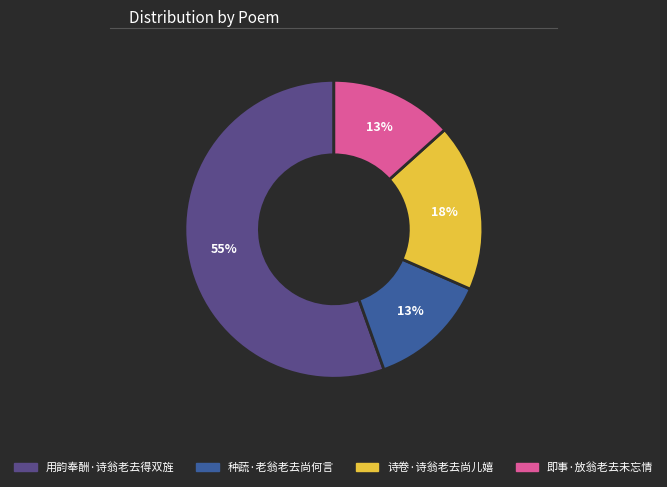

Which slice is the largest?

用韵奉酬·诗翁老去得双旌